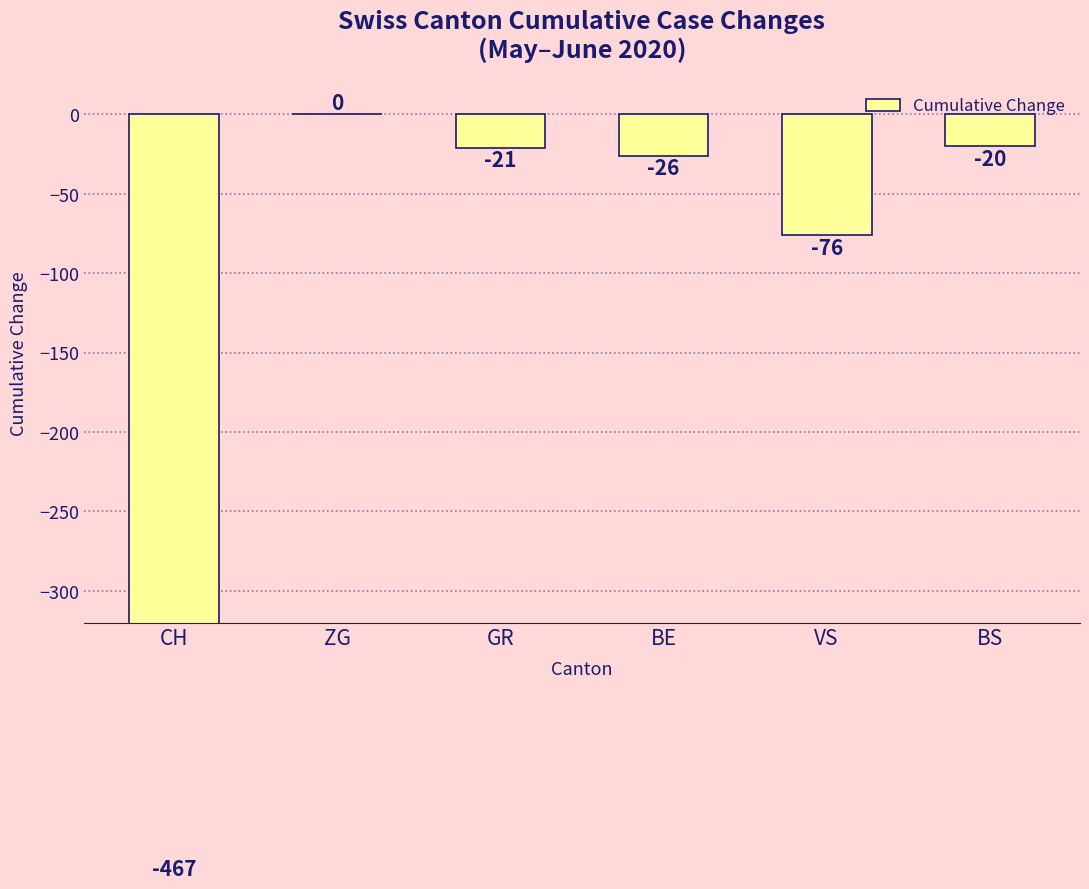

Reading left to right, list all the values displayed in this chart.

-467	0	-21	-26	-76	-20